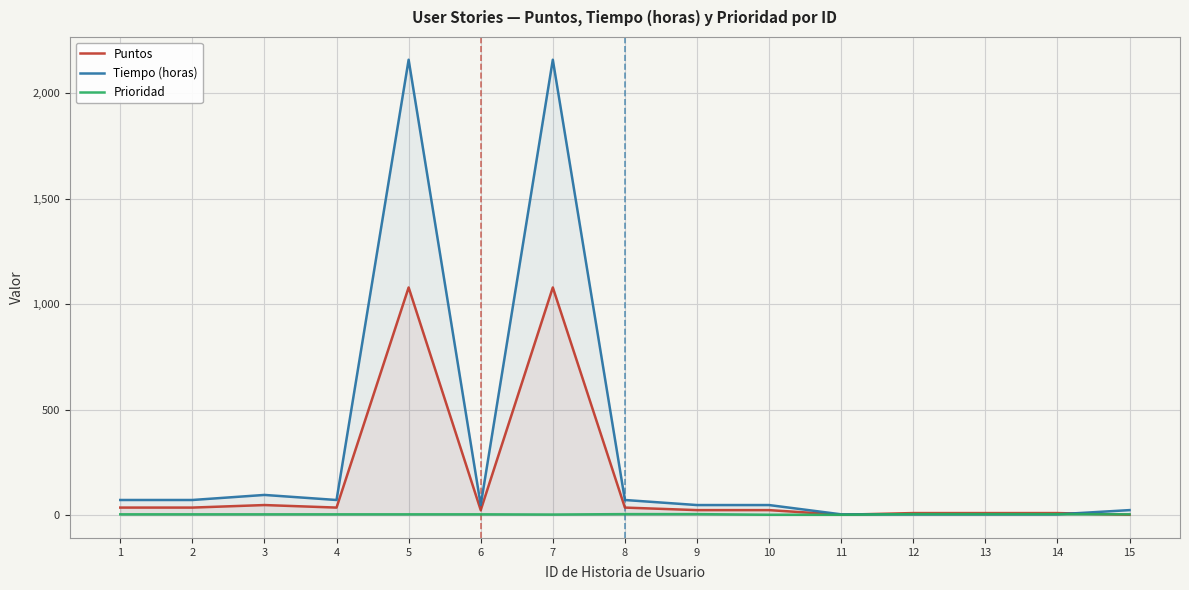

What is the total value across all series at 3?

148